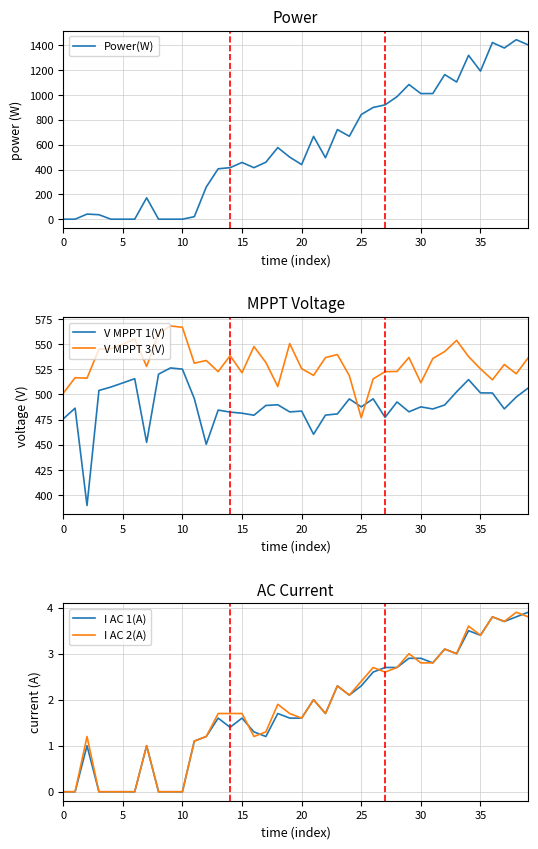

What is the sum of all I AC 2(A) values?

72.7